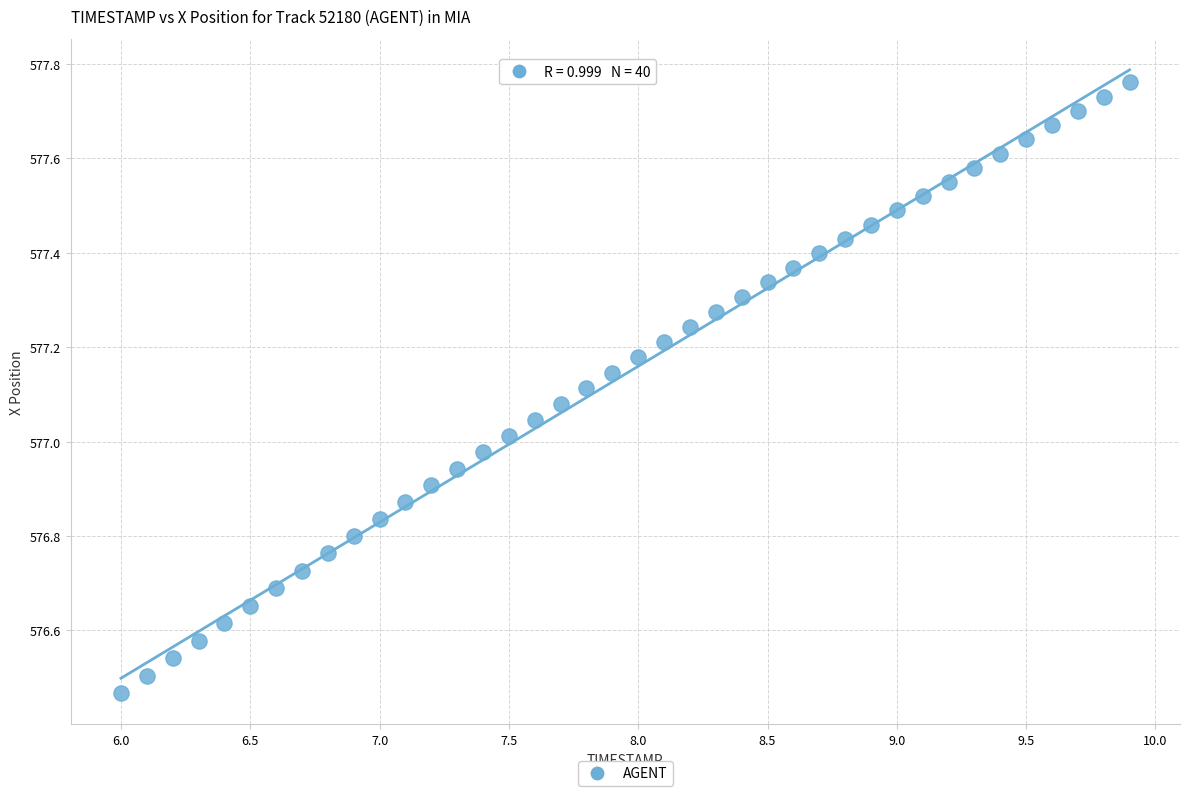

What is the range of X values (max minus min)?

3.9